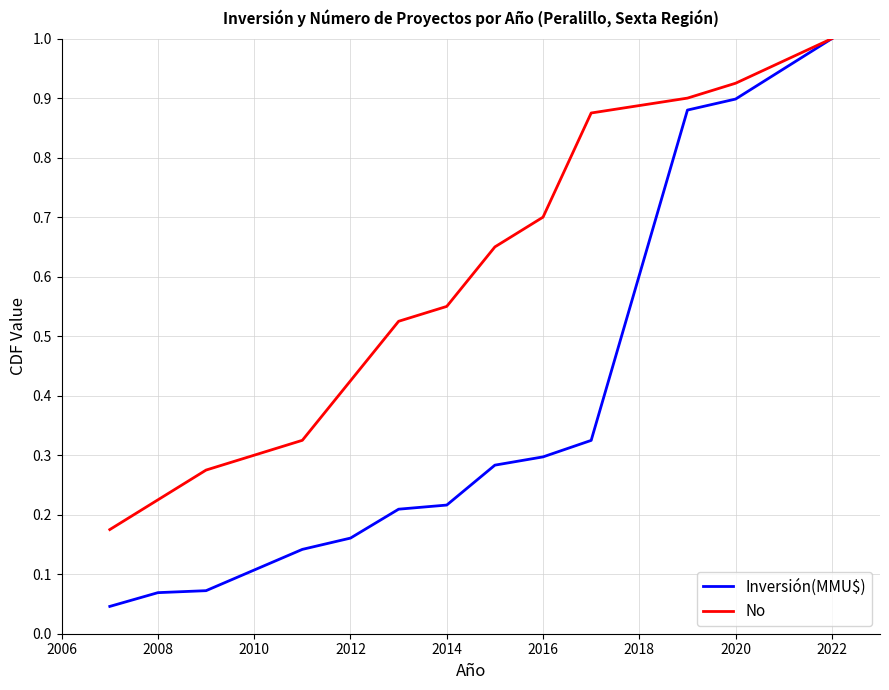

At how many categories does at least one series exceed 0?

13